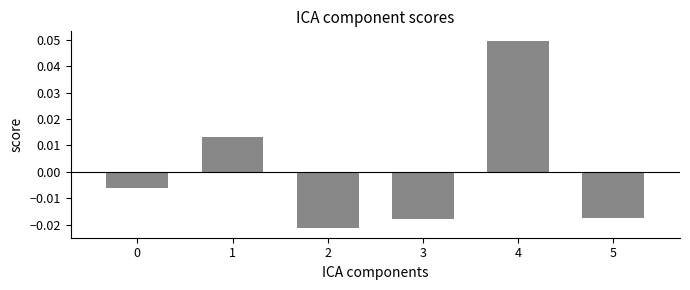

Which label corresponds to the largest value in the chart?

4